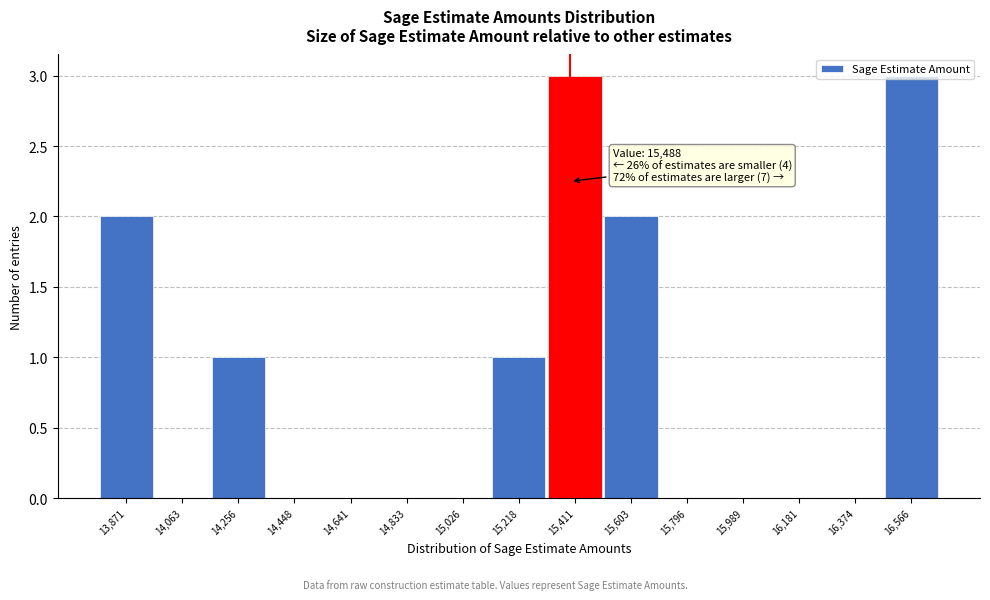

The value at 14,448 is 0. True or false?

True